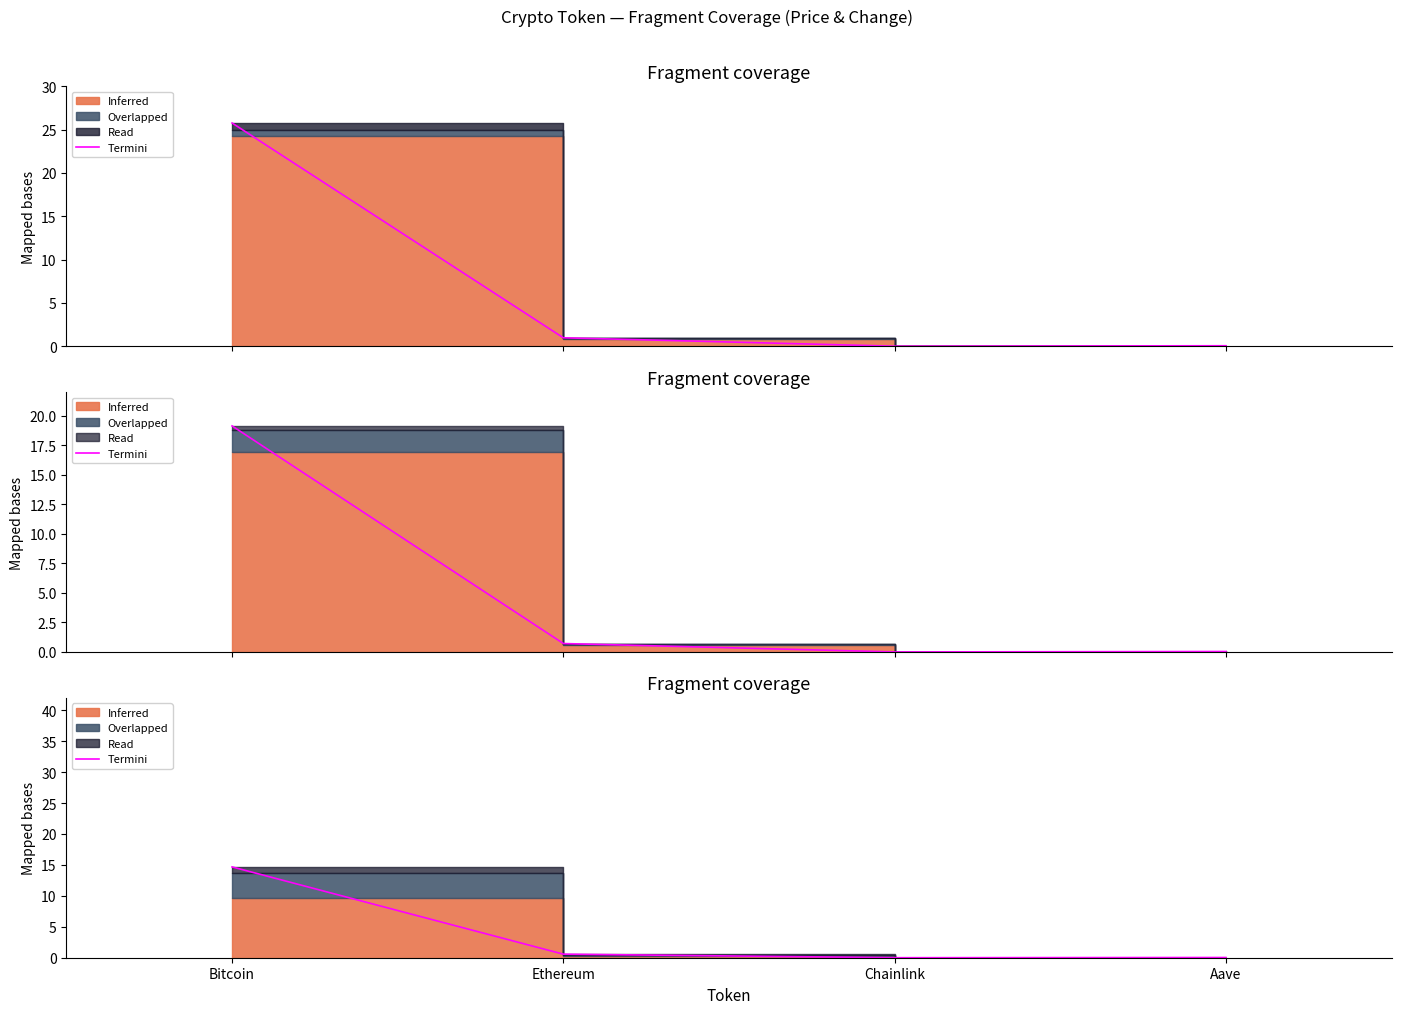

How many interior local valleys (lower than both neighbors) does the data have?

1